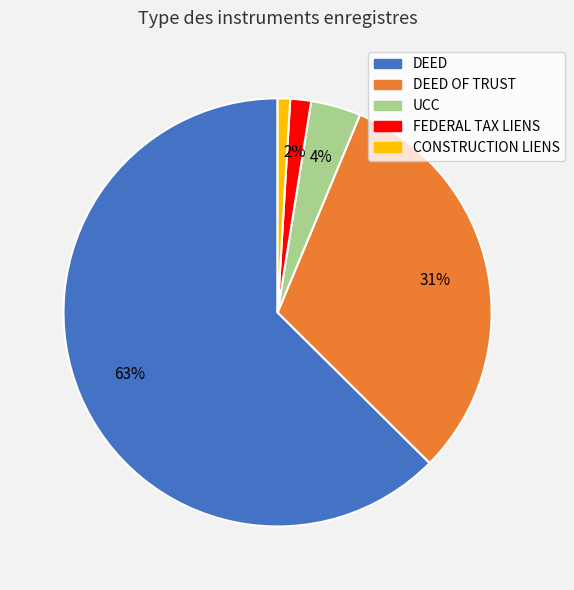

Does any single category account for the majority?

Yes